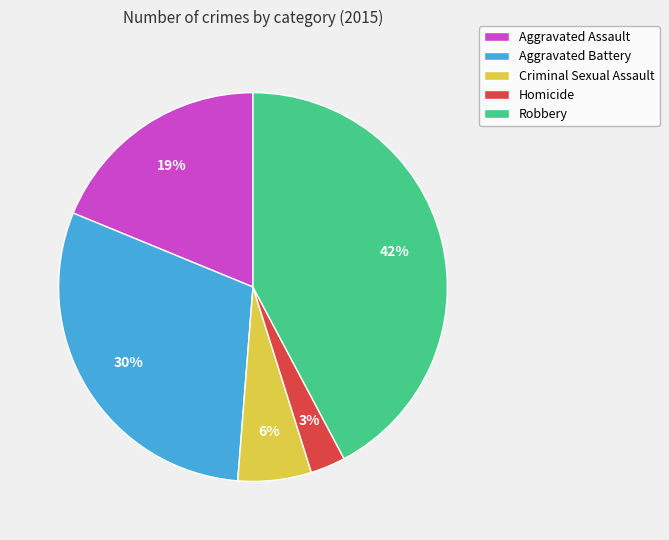

Which category has the biggest portion of the pie?

Robbery